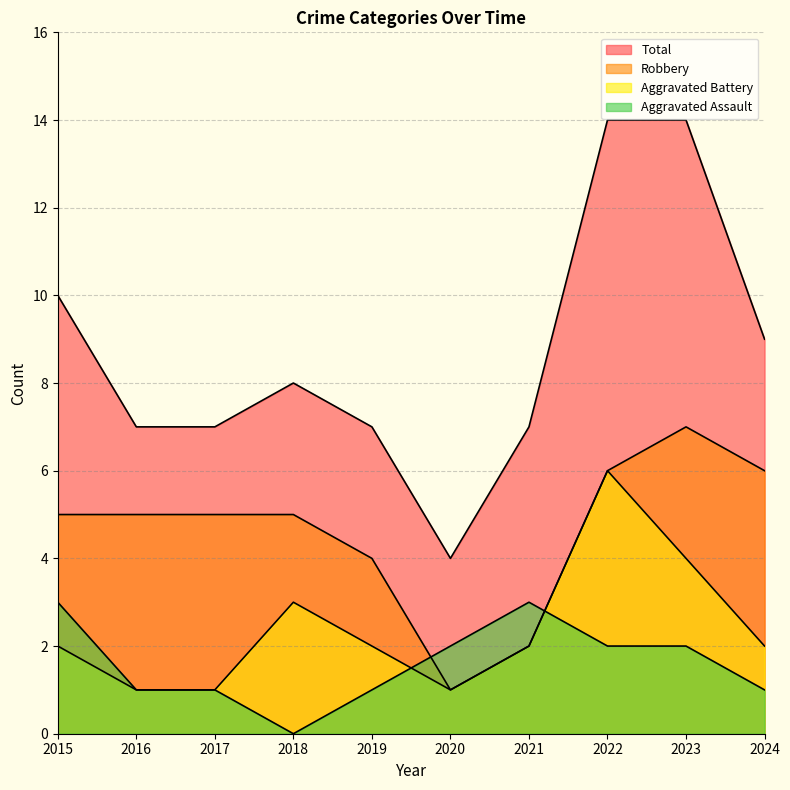

Is it true that Aggravated Assault equals 1 at 2020?

False